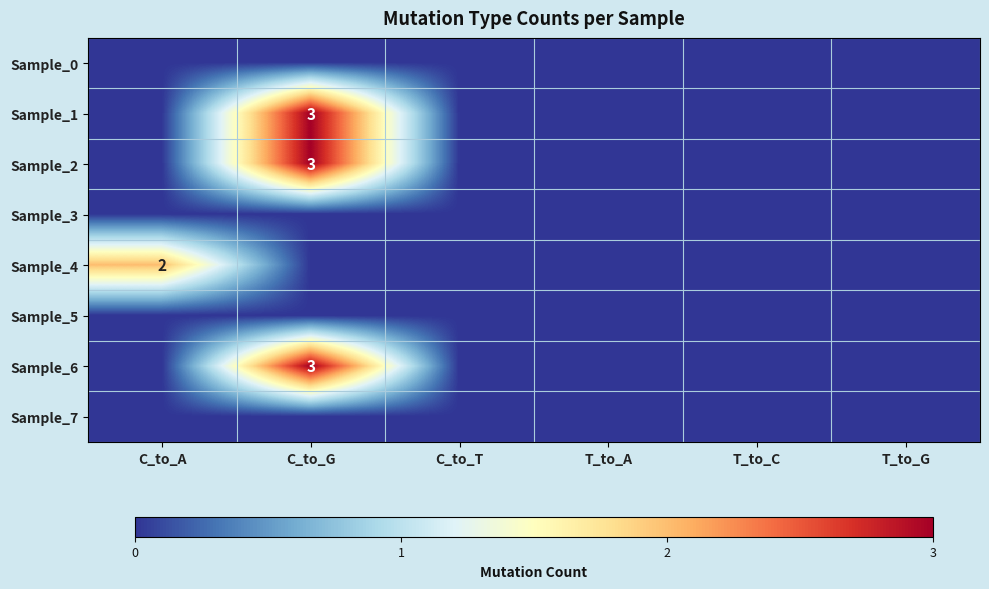

At which category is the sum across all series the highest?

C_to_G